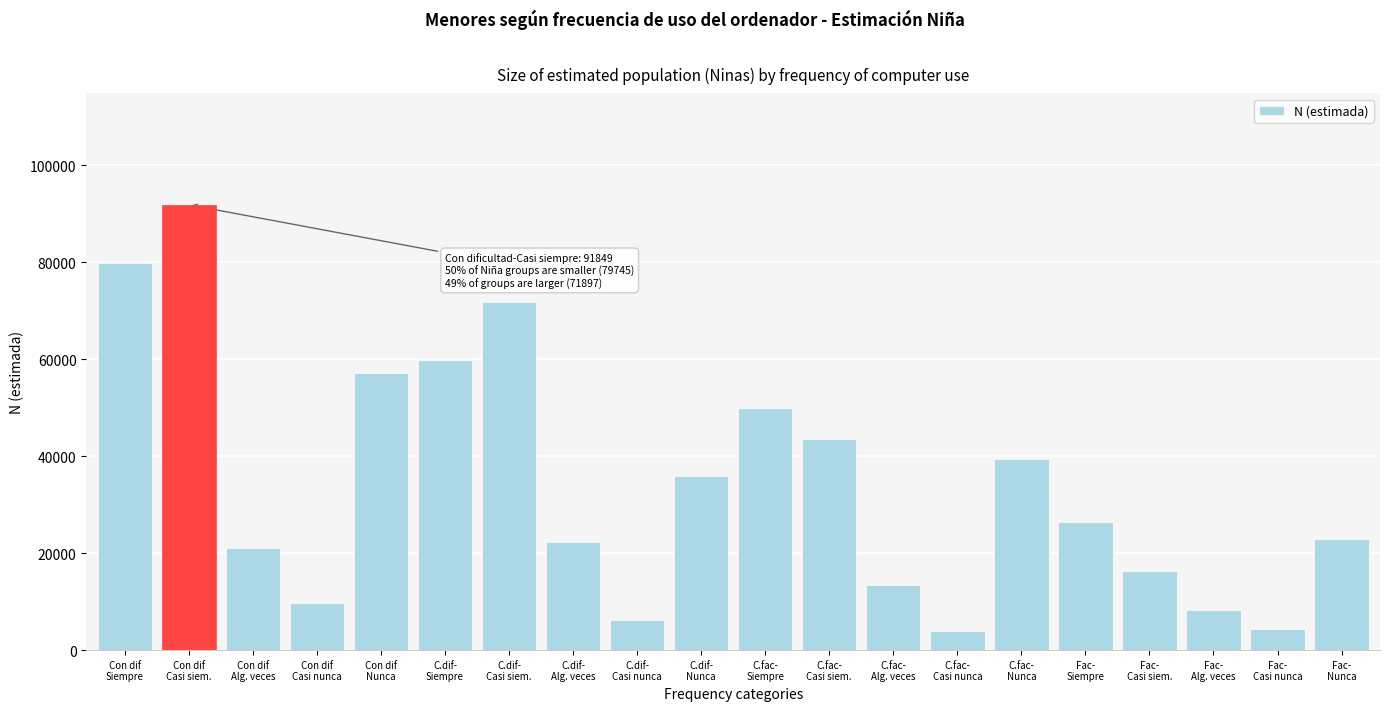

What is the difference between the maximum and minimum values?

88002